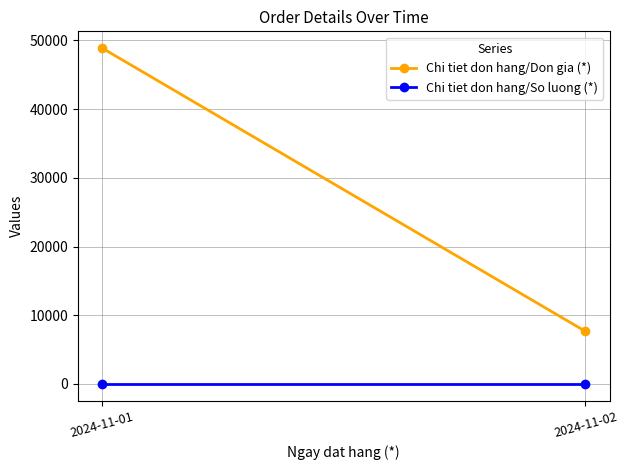

What is the sum of the Chi tiet don hang/Don gia (*) values at 2024-11-02 and 2024-11-01?

56539.1